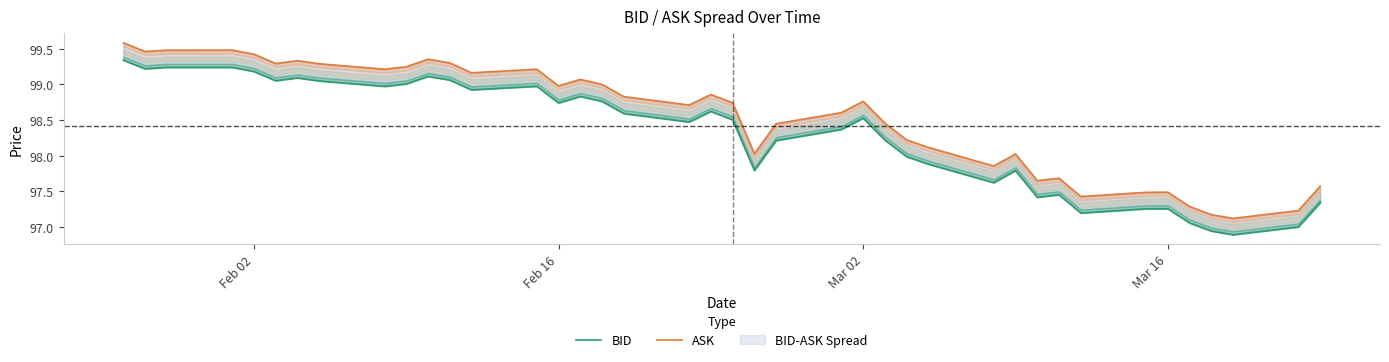

How many lines are shown in the chart?

2